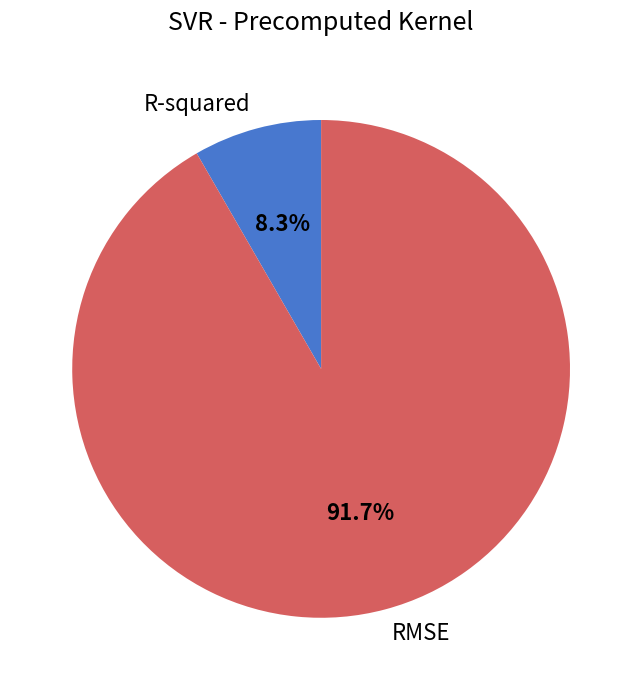

Is it true that RMSE is 92% of the pie?

True